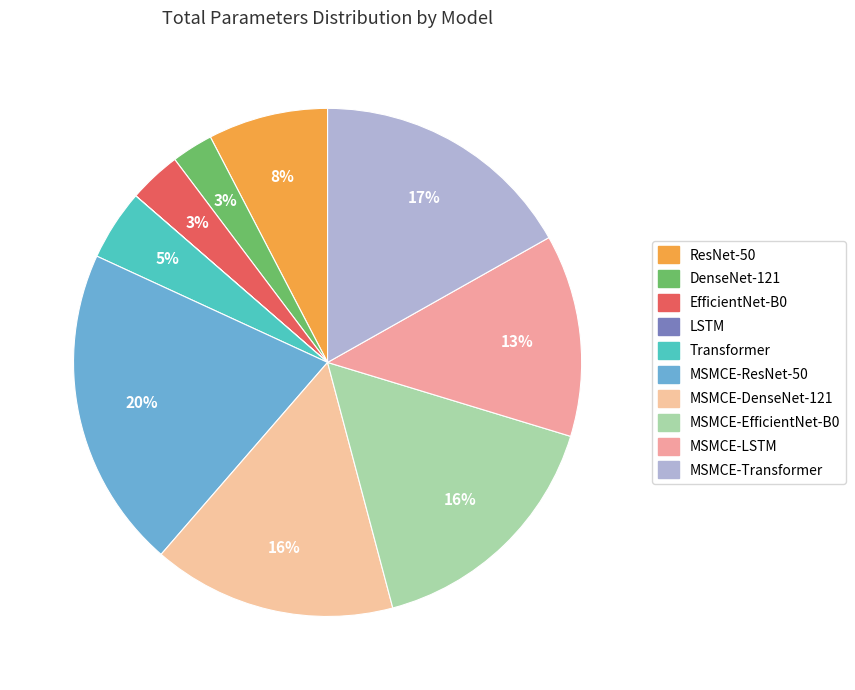

Is it true that ResNet-50 is 8% of the pie?

True